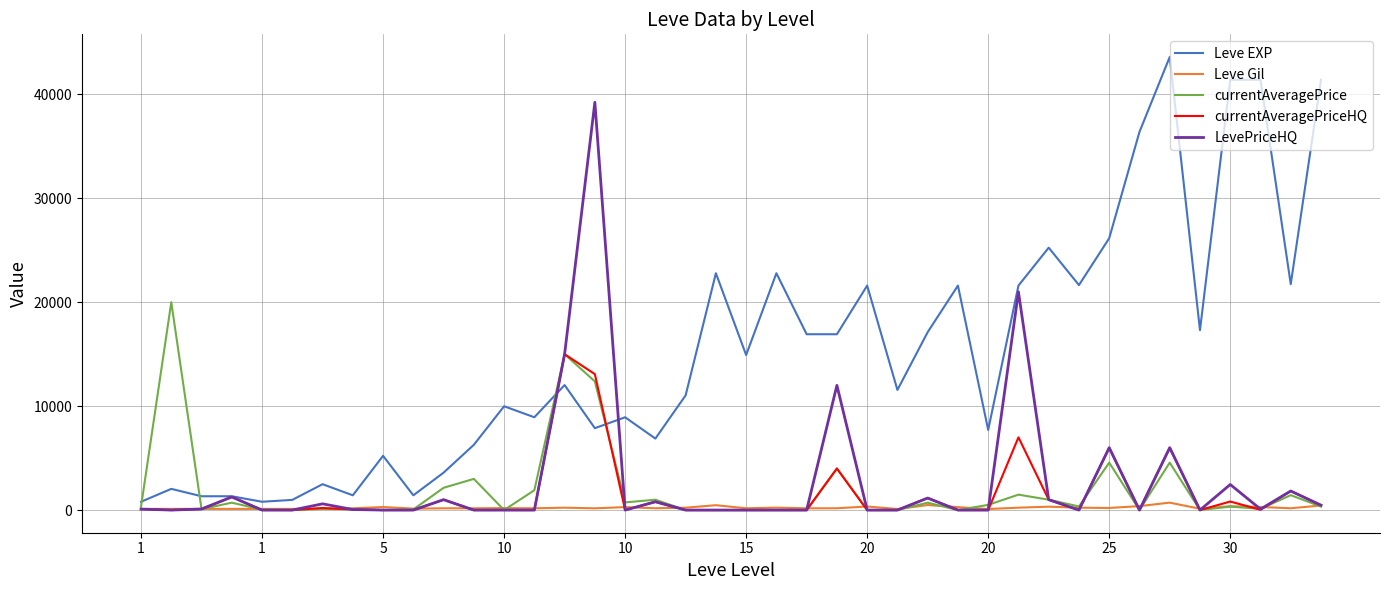

What is the greatest value displayed?

43600.0